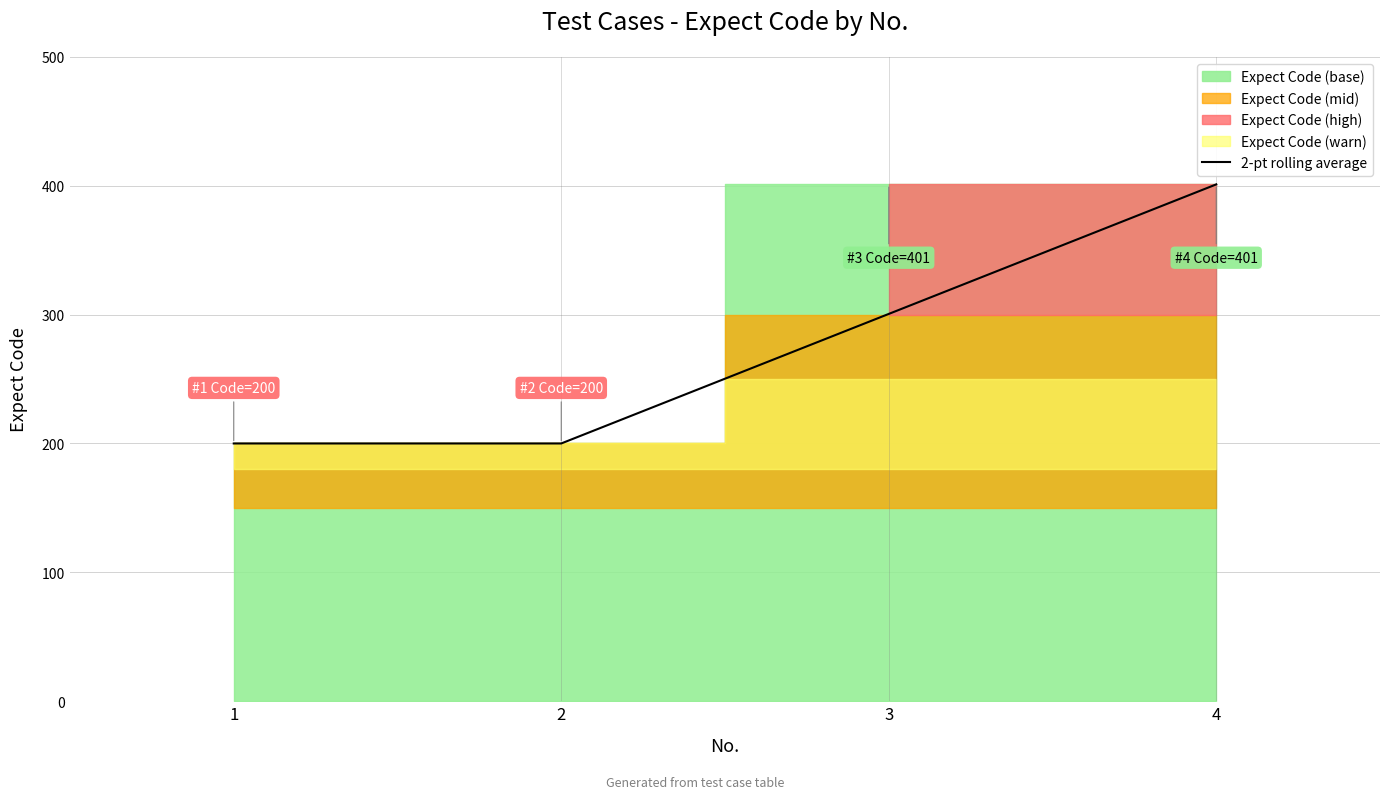

How many lines are shown in the chart?

1